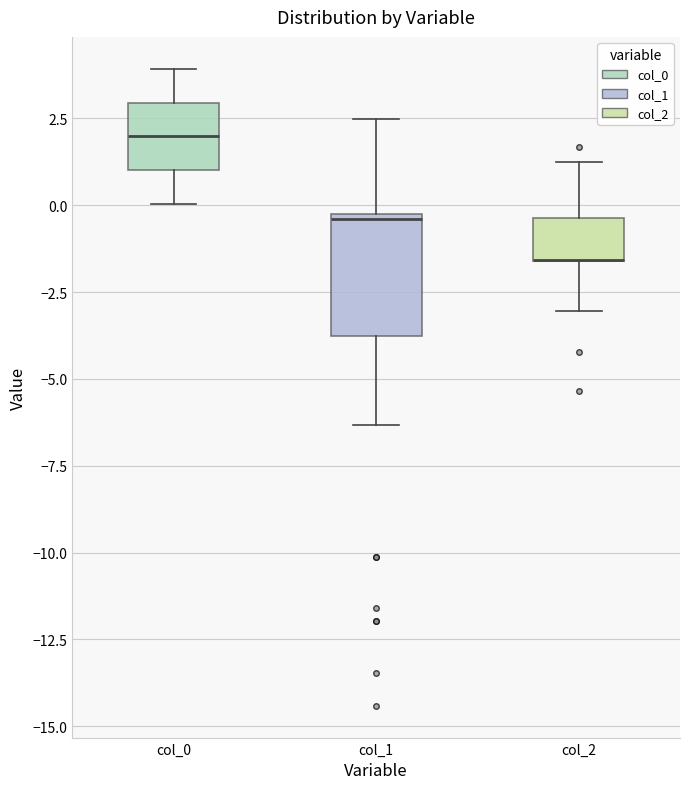

Reading left to right, read every box against the y-axis: the position of its median line, the range the box covers, and the ends of its whiskers. The values are not printed on the chart, so give them approximately, as read against the axis.

col_0: median 2.0, box 1.0 to 3.0, whiskers 0.0 to 4.0
col_1: median -0.5, box -4.0 to -0.5, whiskers -6.5 to 2.5
col_2: median -1.5 (drawn on the box's lower edge), box -1.5 to -0.5, whiskers -3.0 to 1.0